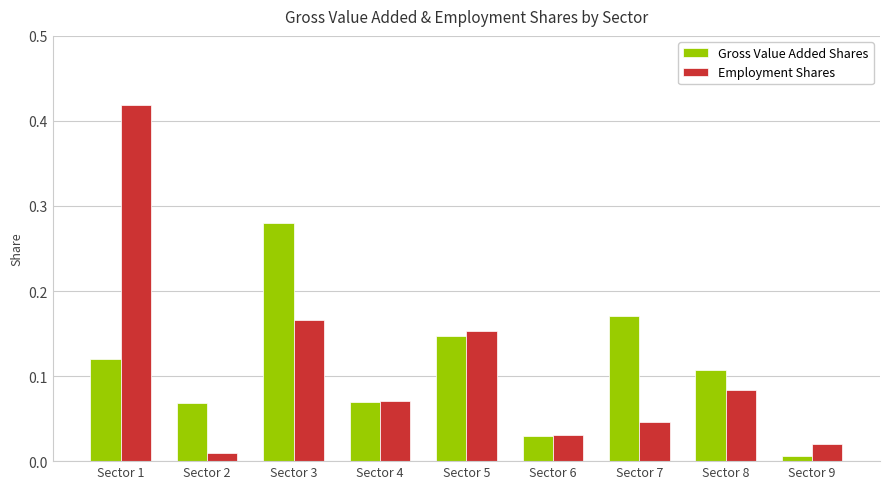

The value of Employment Shares at Sector 3 is 0.1. True or false?

False